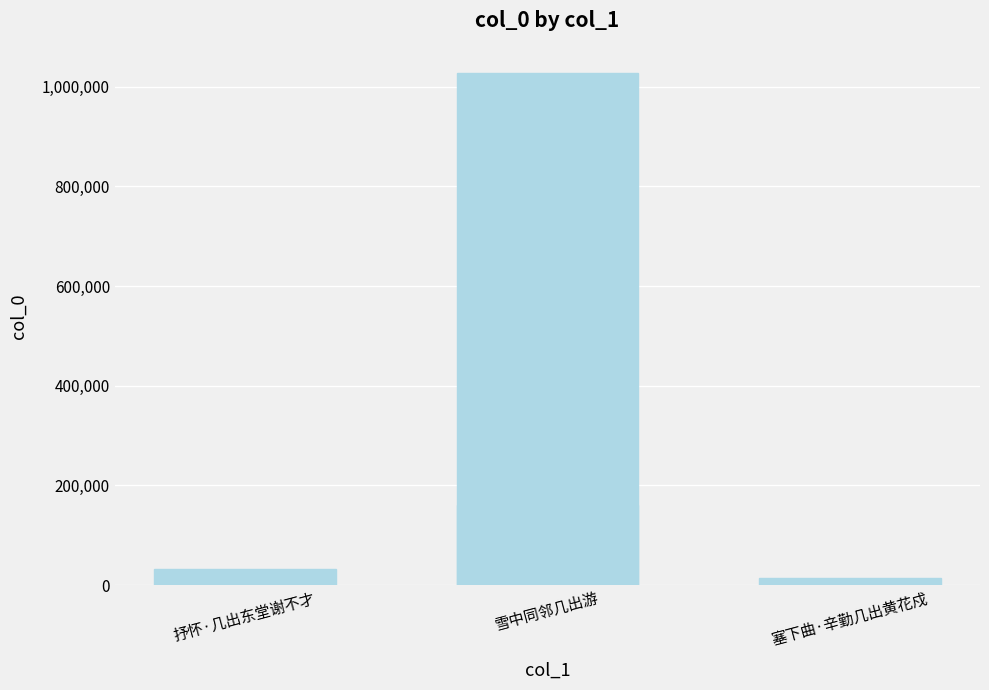

What is the sum of the values at 3 and 雪中同邻几出游?

1040956